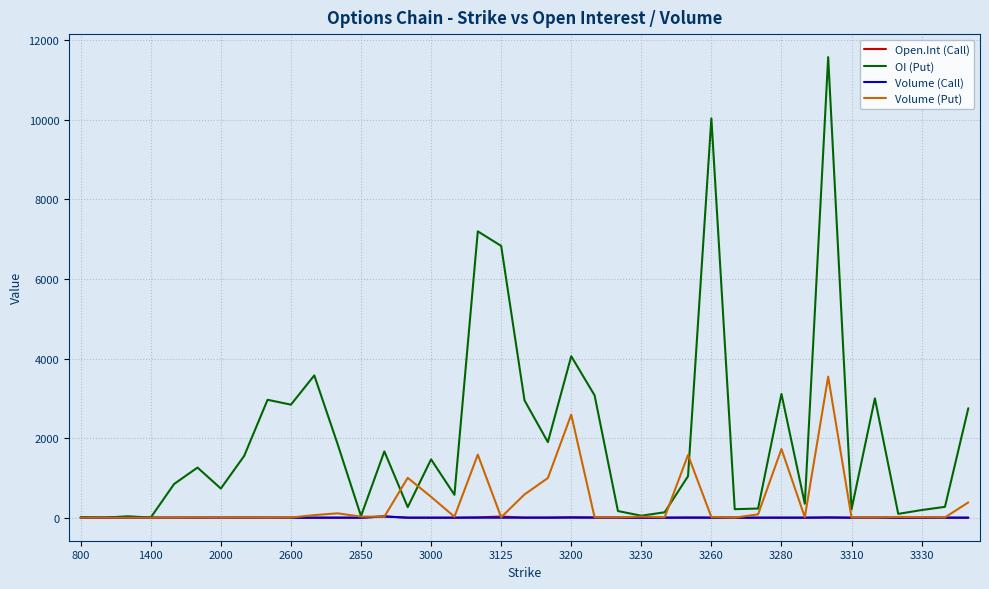

What is the maximum value shown in the chart?

11578